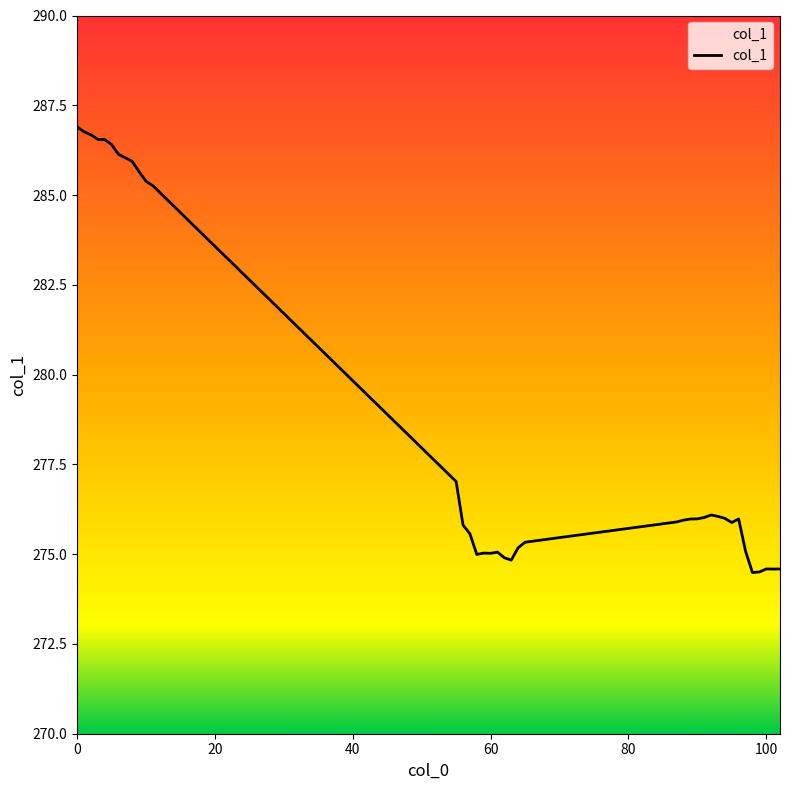

Reading left to right, extract all data points from this chart.

0=286.9	1=286.8	2=286.7	3=286.6	4=286.5	5=286.4	6=286.1	7=286.0	8=285.9	9=285.6	10=285.4	11=285.3	55=277.0	56=275.8	57=275.6	58=275.0	59=275.0	60=275.0	61=275.1	62=274.9	63=274.8	64=275.2	65=275.3	87=275.9	88=275.9	89=276.0	90=276.0	91=276.0	92=276.1	93=276.1	94=276.0	95=275.9	96=276.0	97=275.1	98=274.5	99=274.5	100=274.6	101=274.6	102=274.6